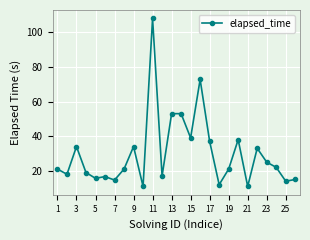

How many data points does each series have?

26